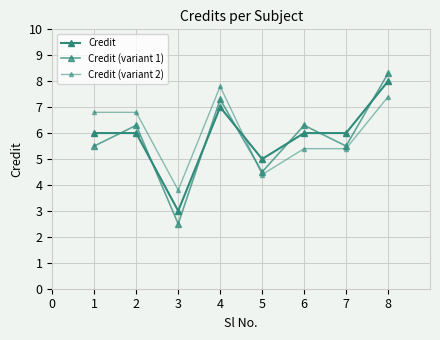

Does the chart have visible grid lines?

Yes